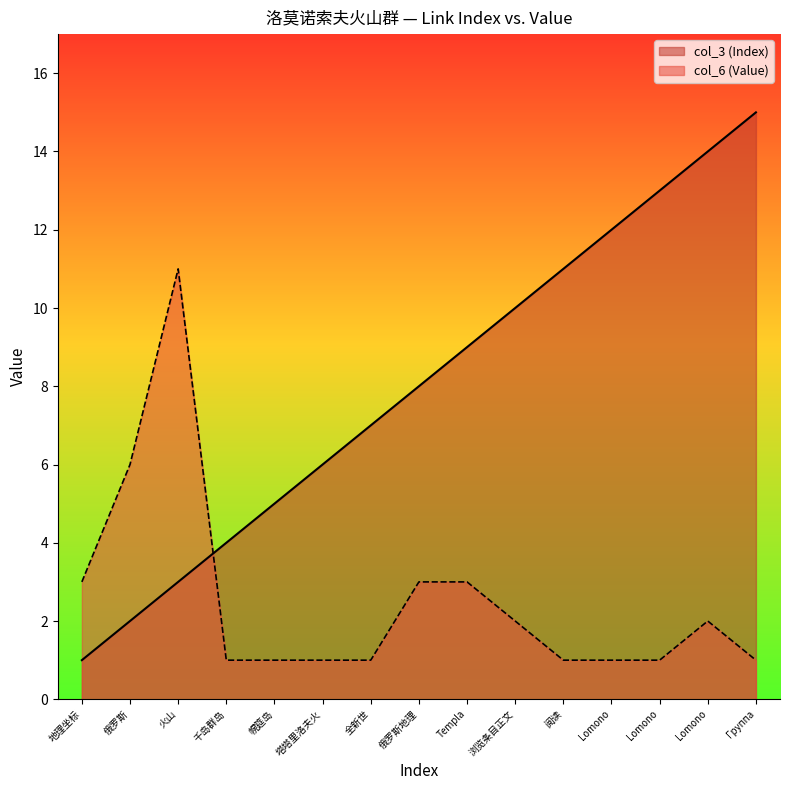

What are all the series names shown in the legend?

col_3 (Index), col_6 (Value)